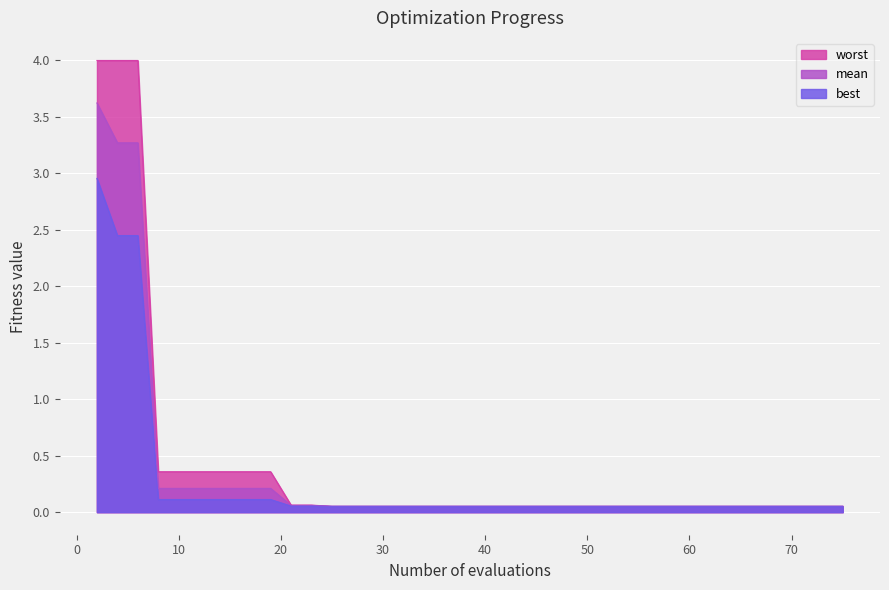

What is the sum of the mean values at 61 and 57?

0.1